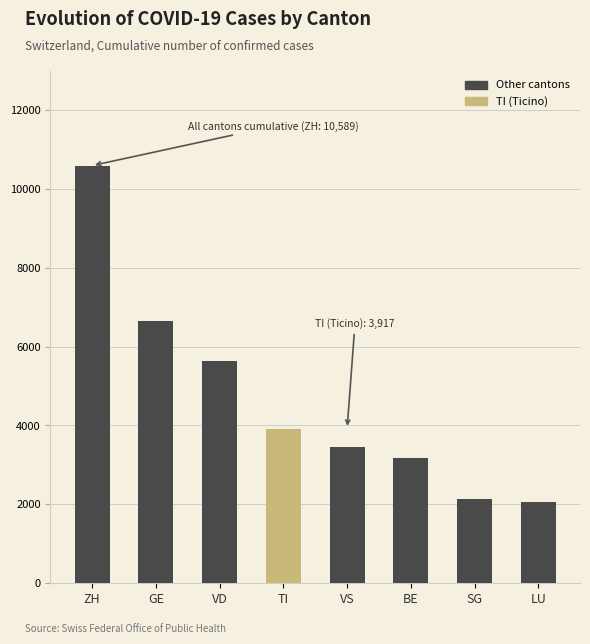

What is the label of the 6th bar from the right?

VD